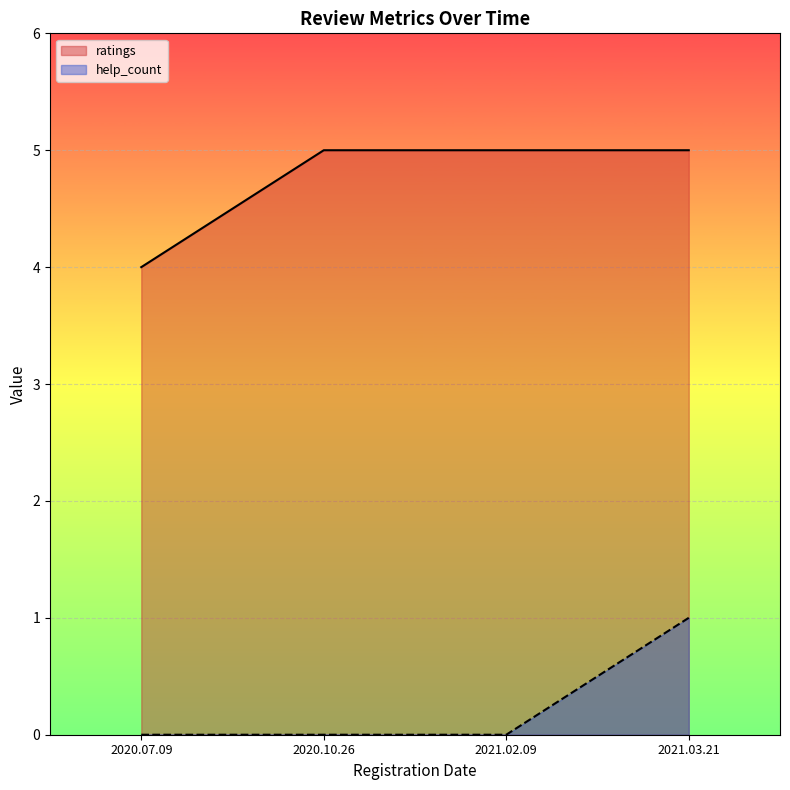

Reading right to left, list all the values displayed in this chart.

ratings: 5	5	5	4
help_count: 1	0	0	0